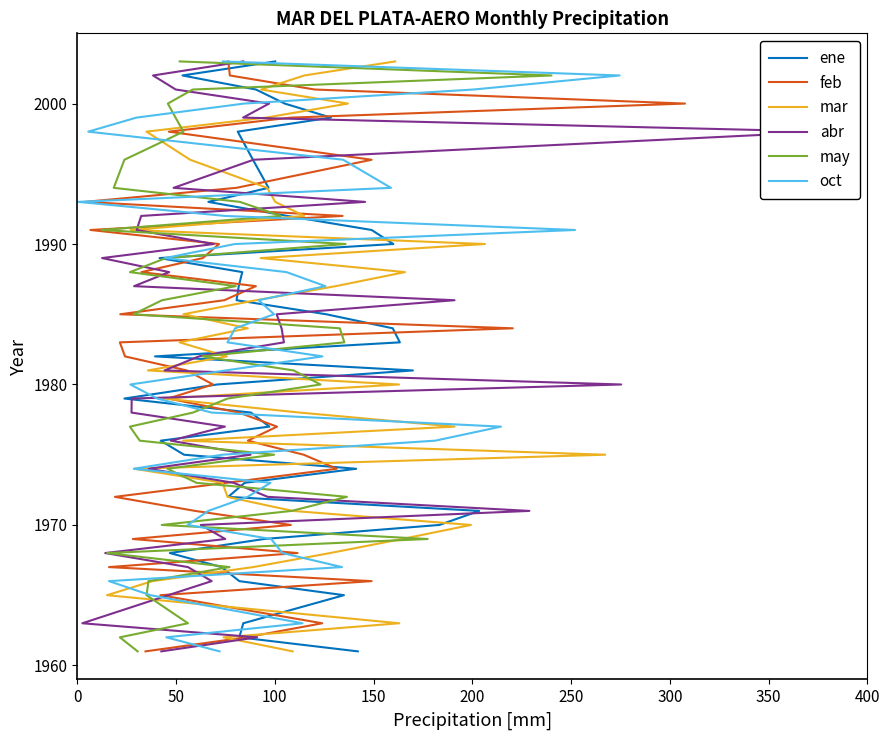

True or false: feb has a value of 3056 at 19.

False